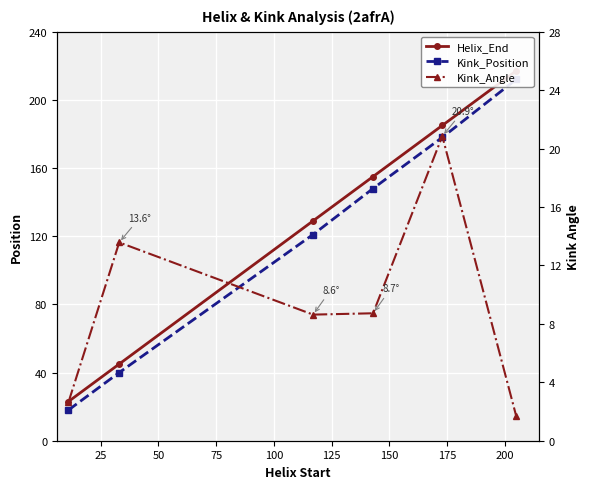

What is the greatest value displayed?

217.0